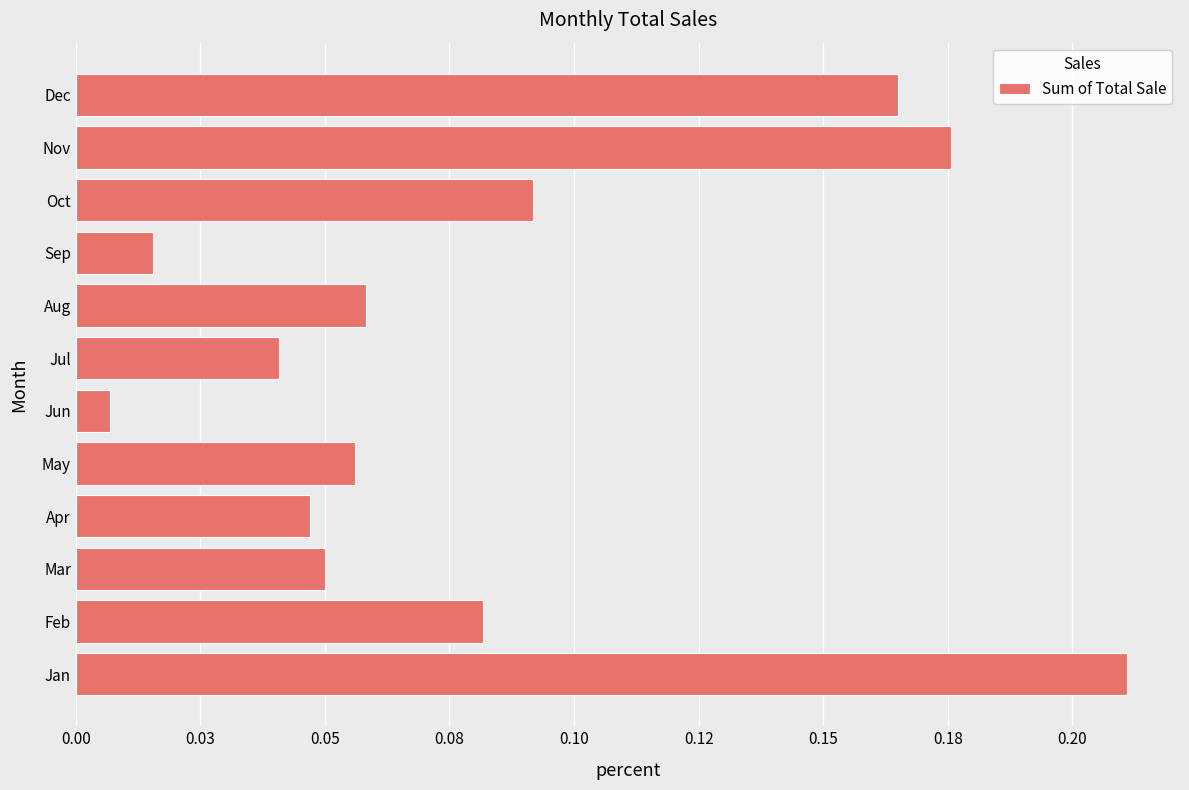

Which category has the lowest value across all series?

Jun